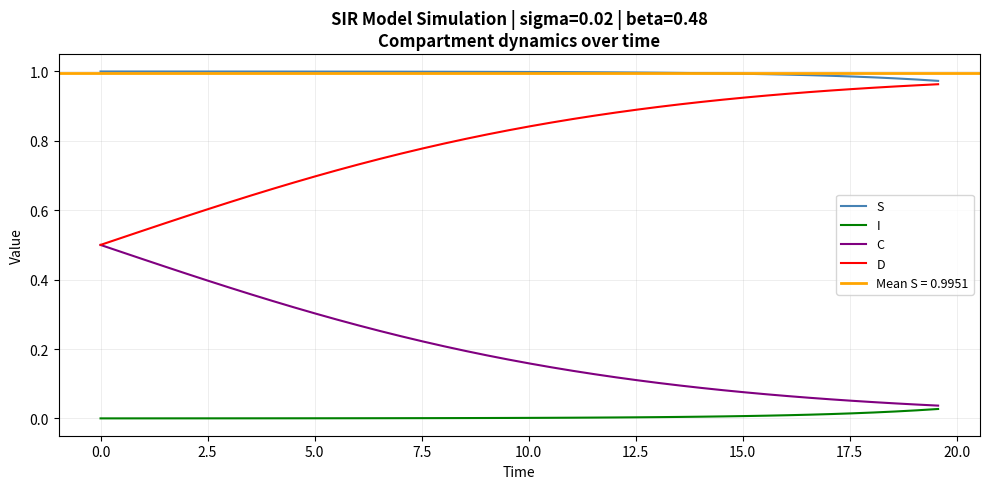

What is the sum of all C values?

8.1